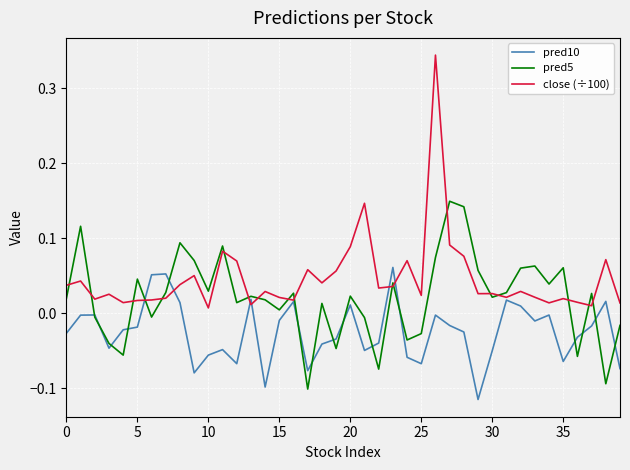

Rank the series by their average value, from lowest to highest.

pred10, pred5, close (÷100)